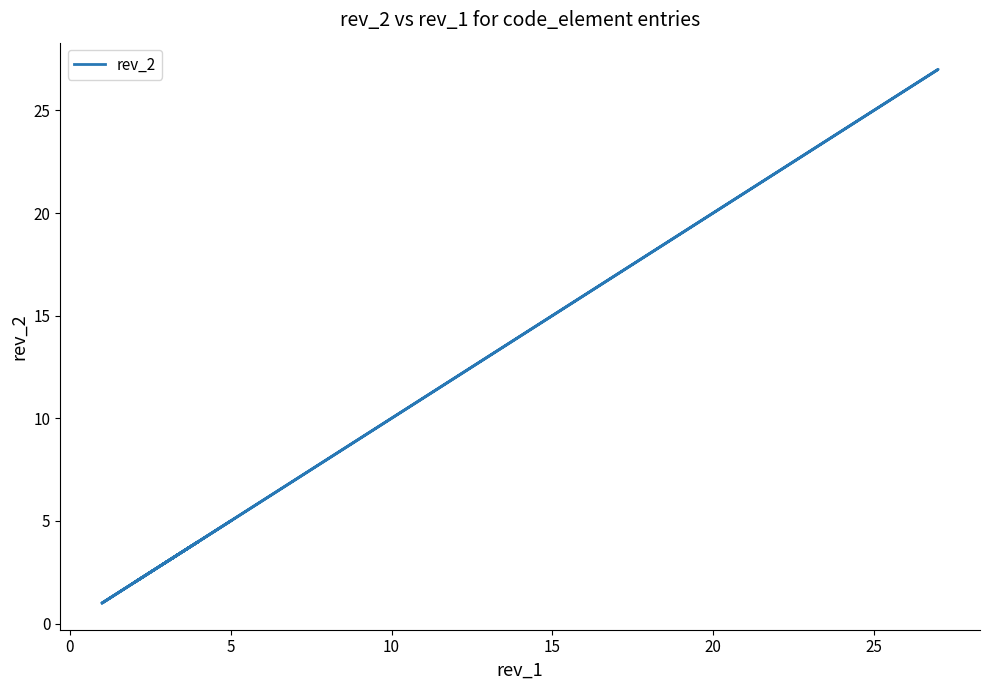

What is the maximum value shown in the chart?

27